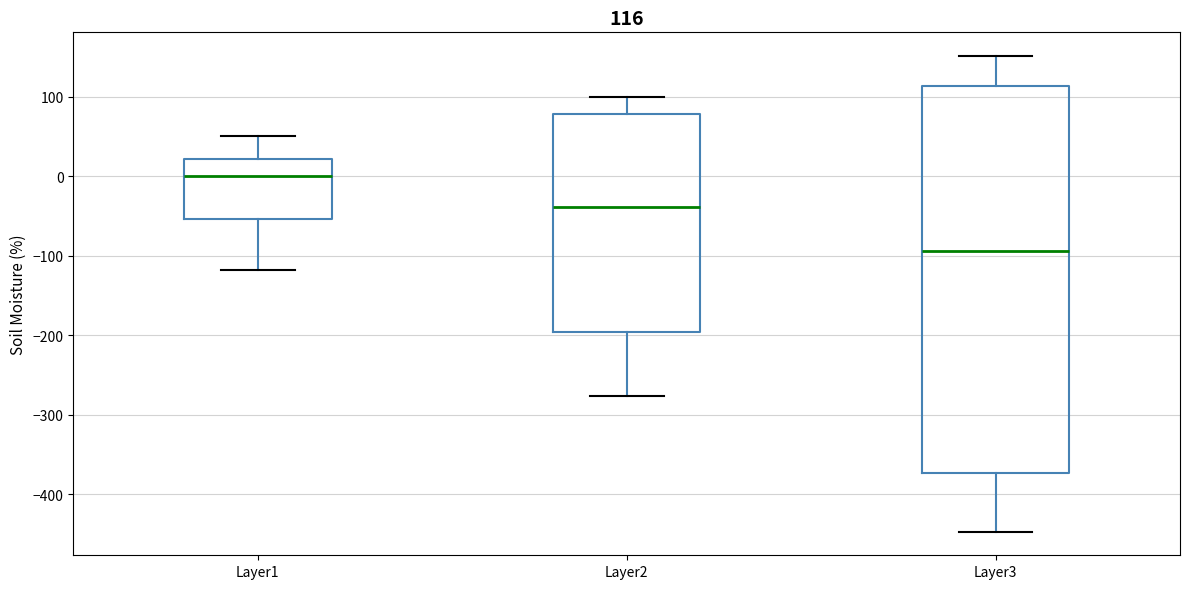

Which box is the tallest, from its lower edge to its upper edge?

Layer3